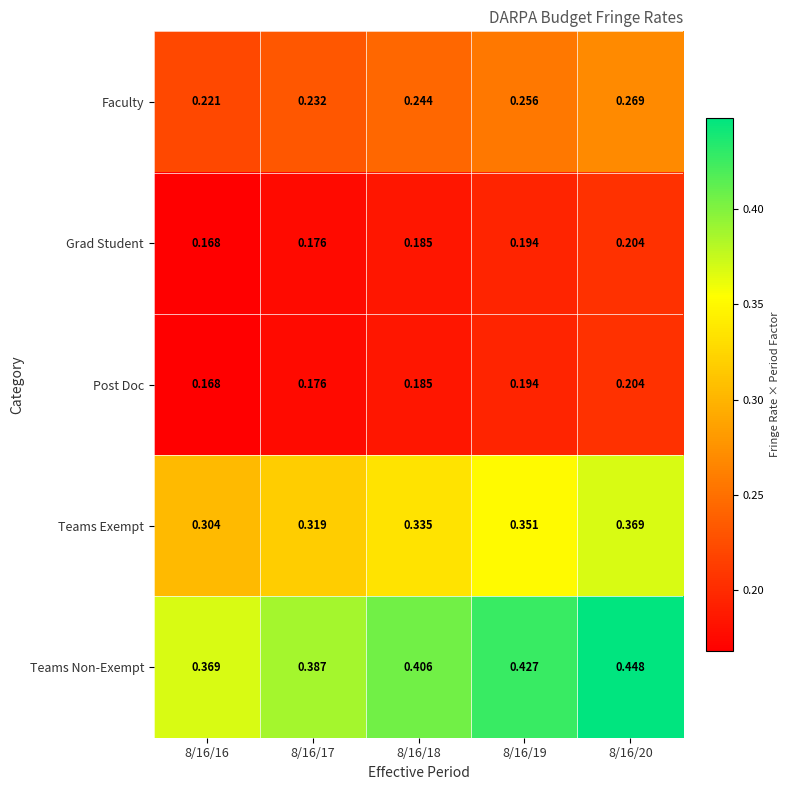

Which series has the largest total across all categories?

Teams Non-Exempt